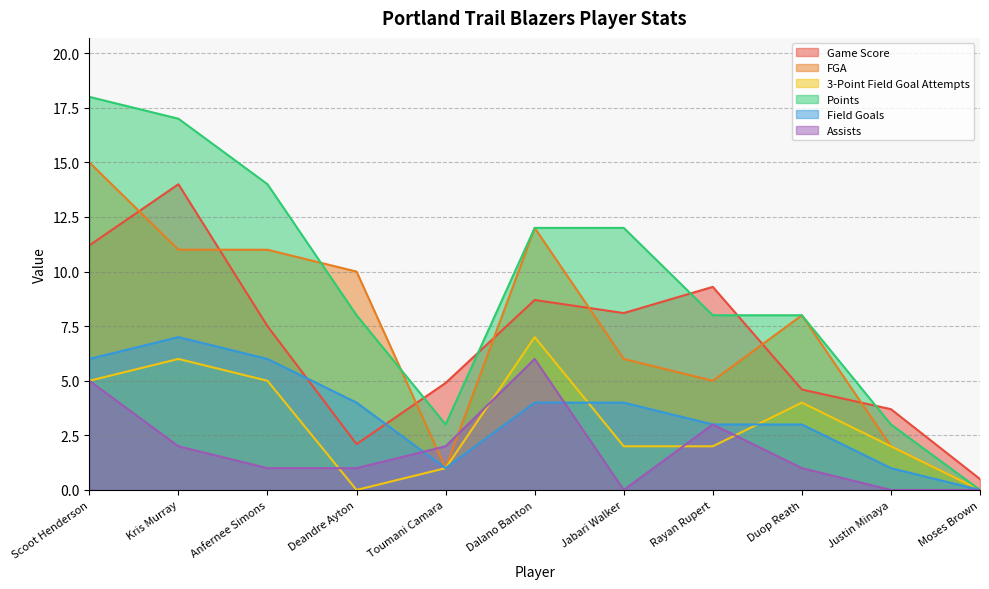

What position from the left is Justin Minaya?

10